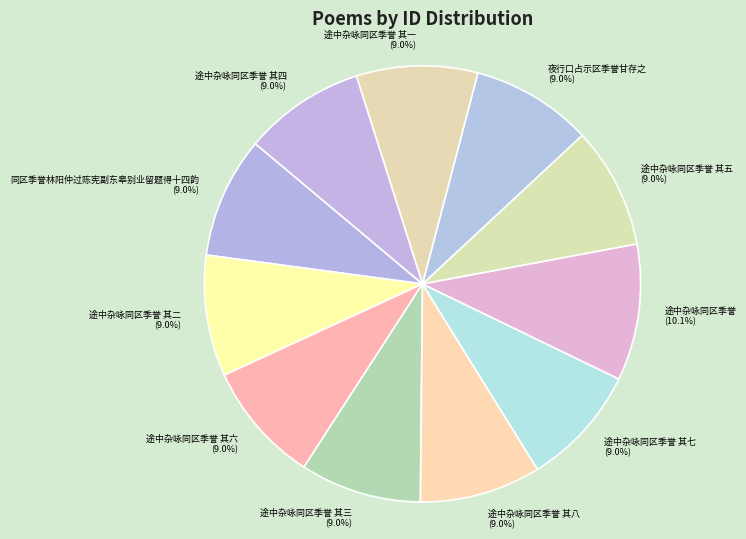

How many segments does this pie chart have?

11